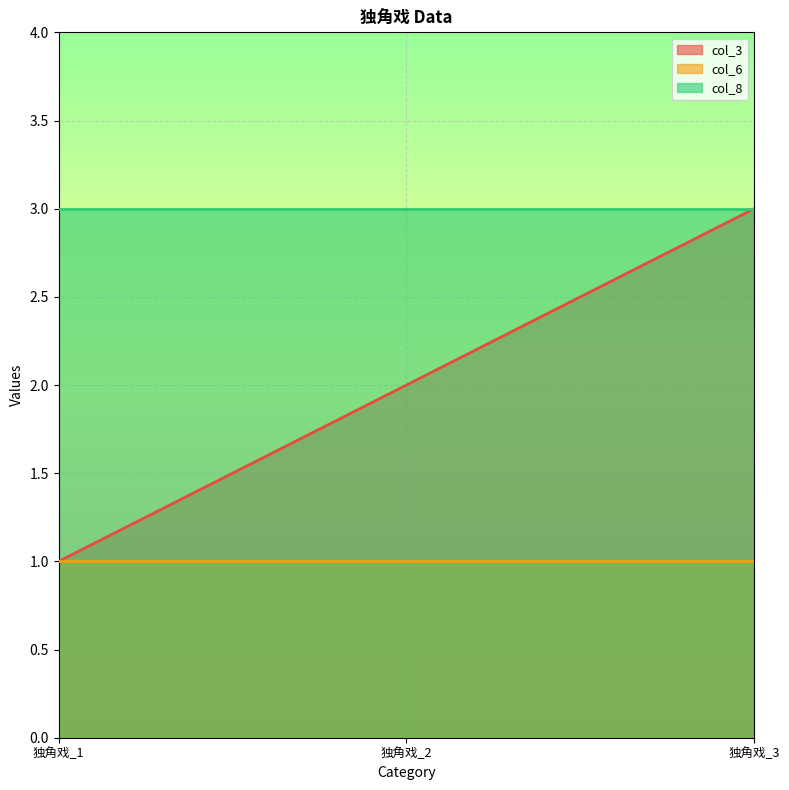

What is the total value across all series at 独角戏_3?

7